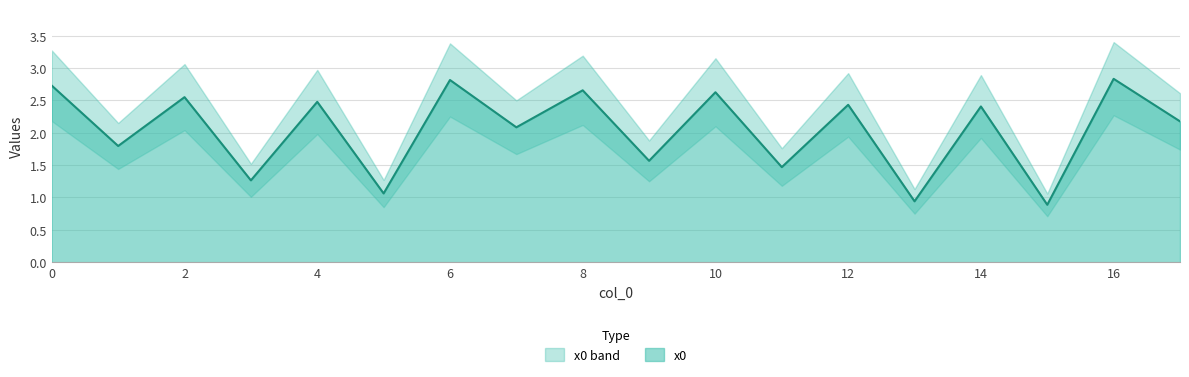

Which label corresponds to the smallest value in the chart?

15